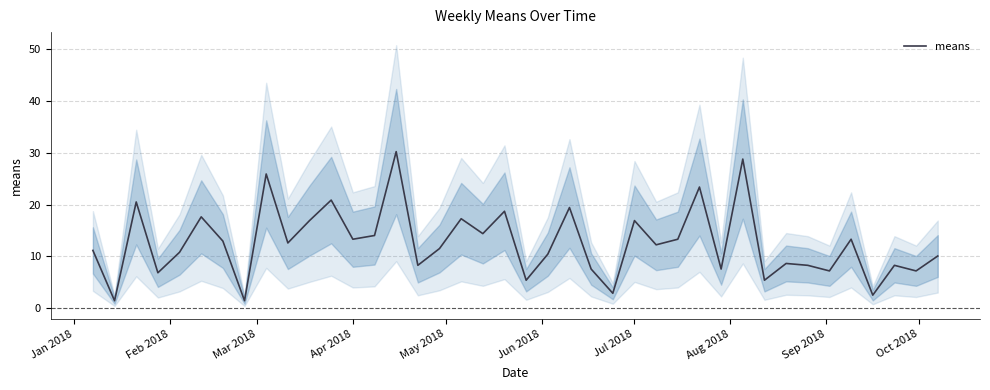

Reading left to right, extract all data points from this chart.

11.2	1.4	20.5	6.8	10.8	17.6	13.0	1.4	25.9	12.6	16.9	20.9	13.3	14.0	30.2	8.3	11.5	17.3	14.4	18.7	5.4	10.4	19.4	7.6	2.9	16.9	12.2	13.3	23.4	7.6	28.8	5.4	8.6	8.3	7.2	13.3	2.5	8.3	7.2	10.1